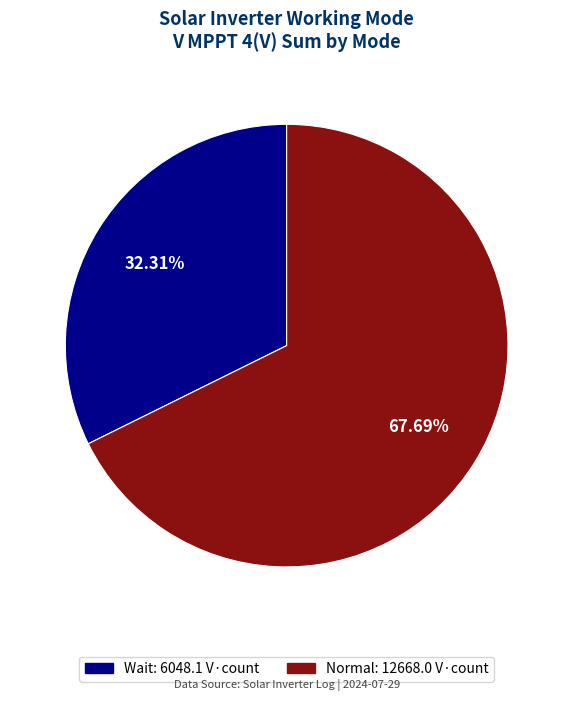

Is there any slice that represents more than half of the pie?

Yes